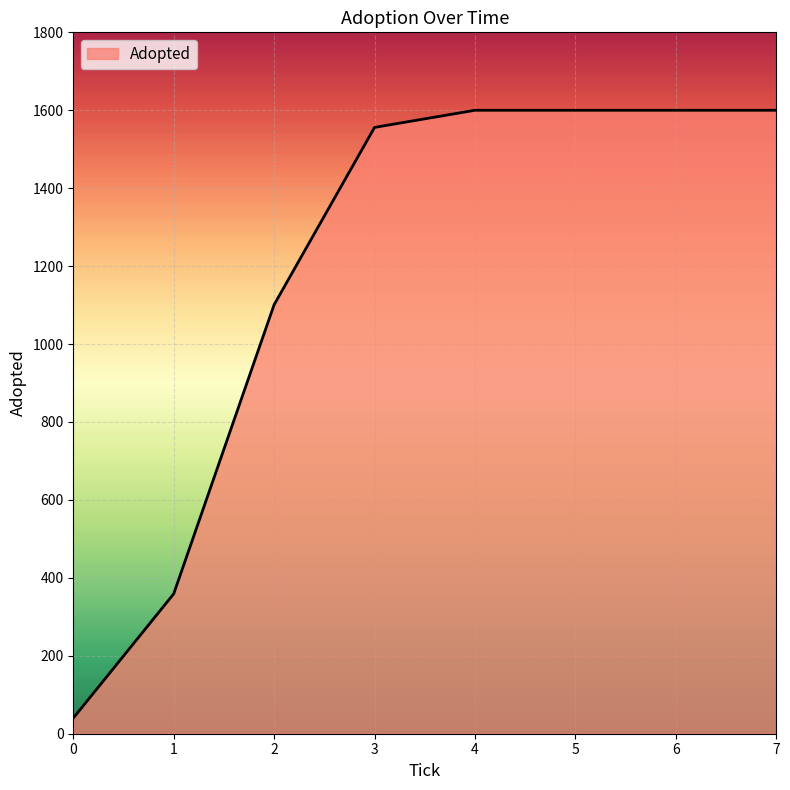

Which has a higher value, 1 or 7?

7